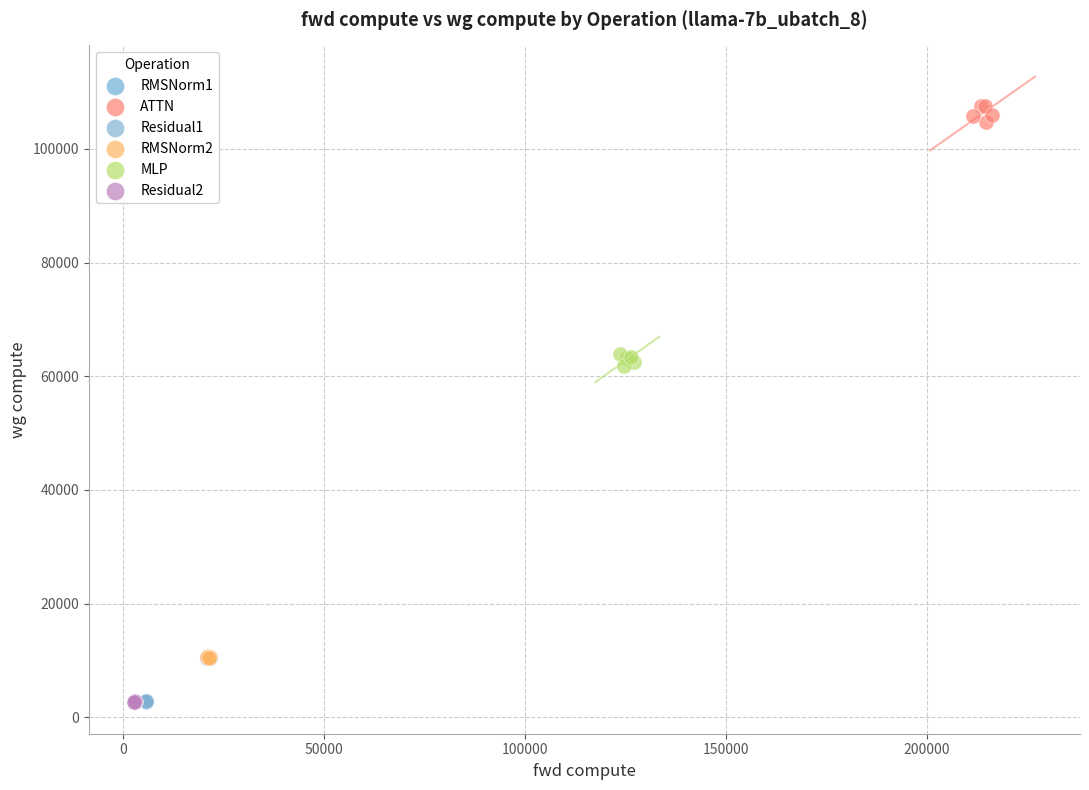

Which series contains the highest Y value?

ATTN